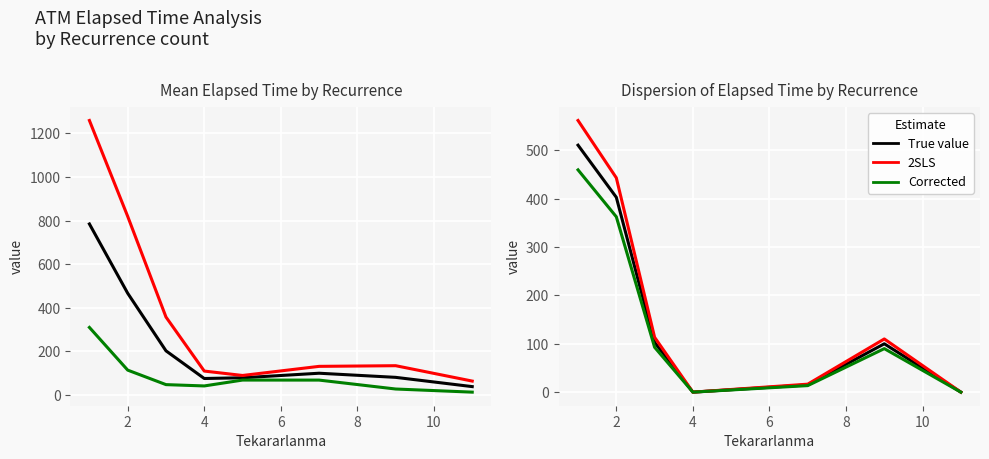

What is the label of the 7th point from the right?

2